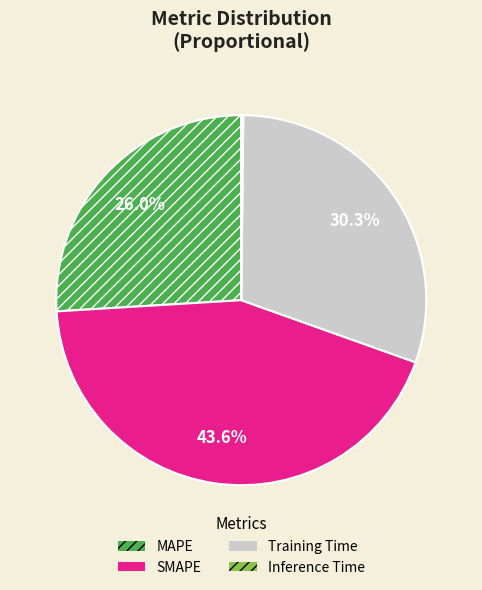

Which slice is the largest?

SMAPE